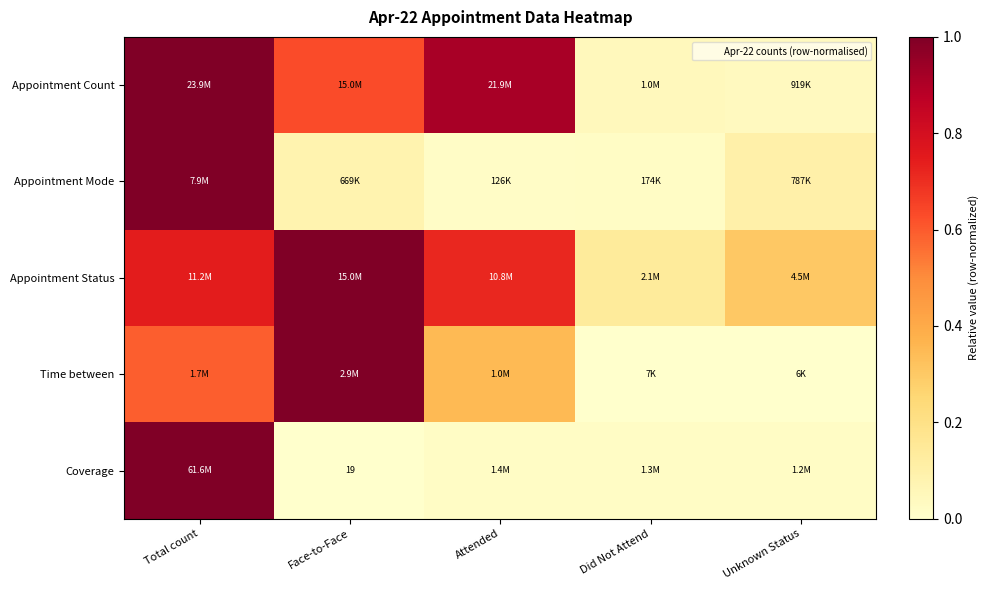

Which series has the widest spread of values?

Coverage